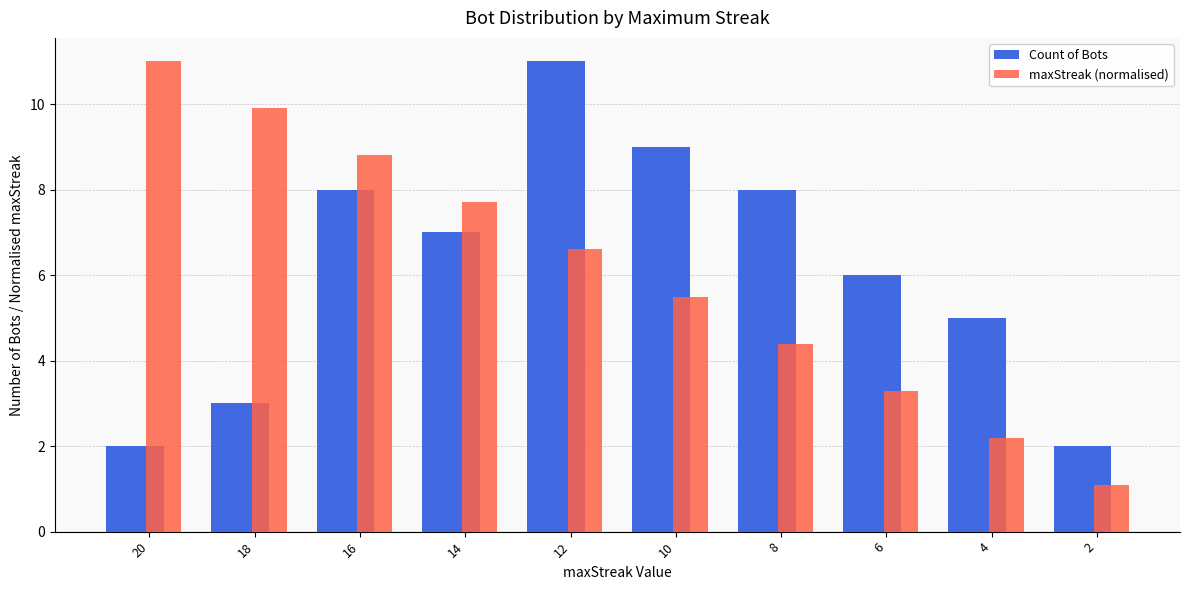

Rank the series at 8 from highest to lowest value.

Count of Bots, maxStreak (normalised)